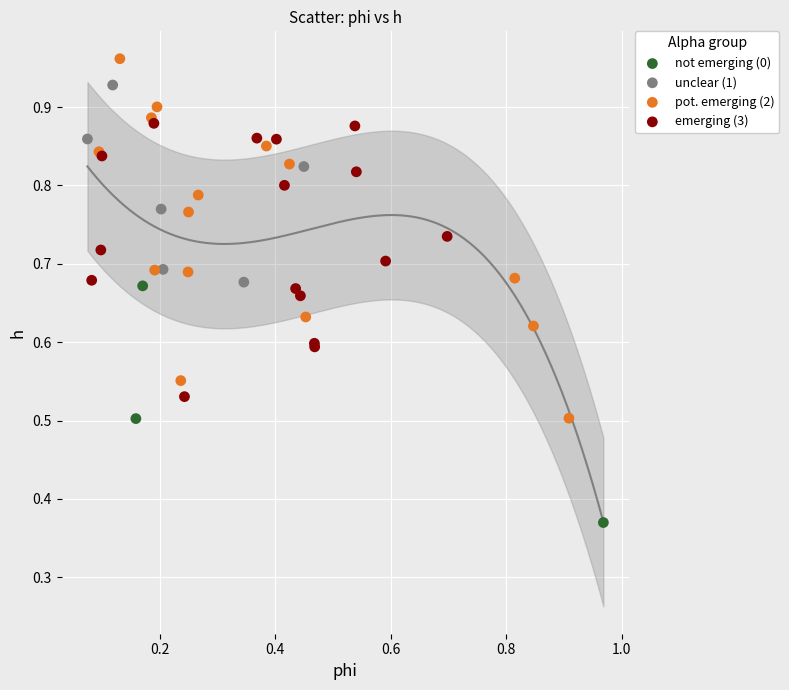

Which series has the largest Y range (max minus min)?

pot. emerging (2)